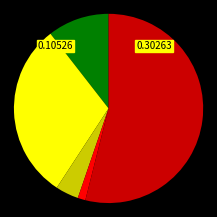

Does any single category account for the majority?

Yes